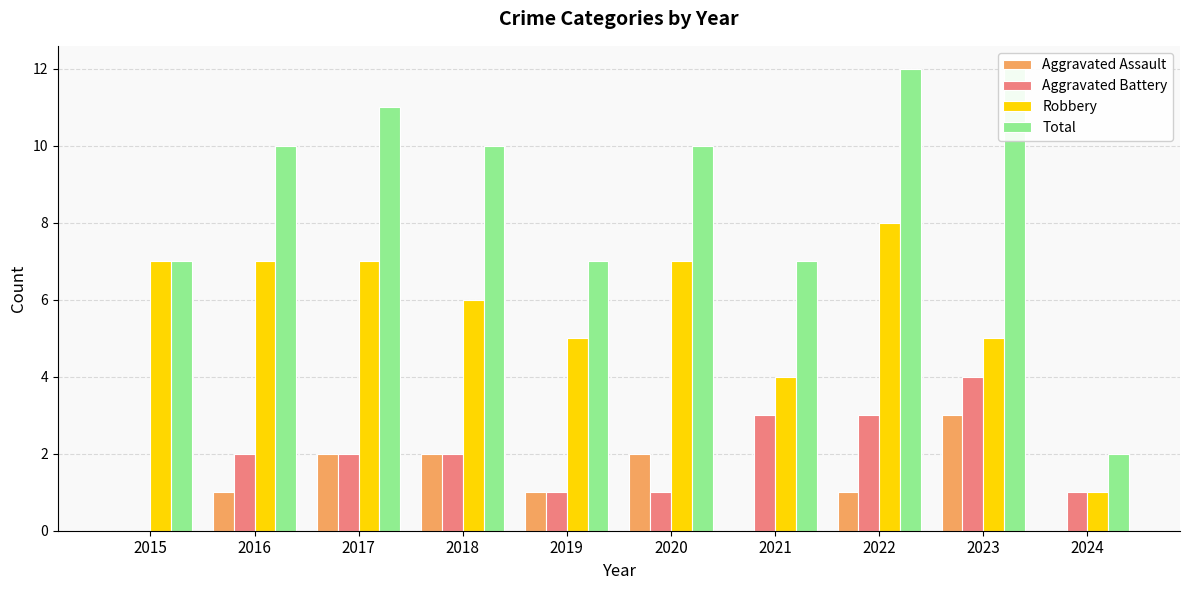

How many groups of bars are there?

10